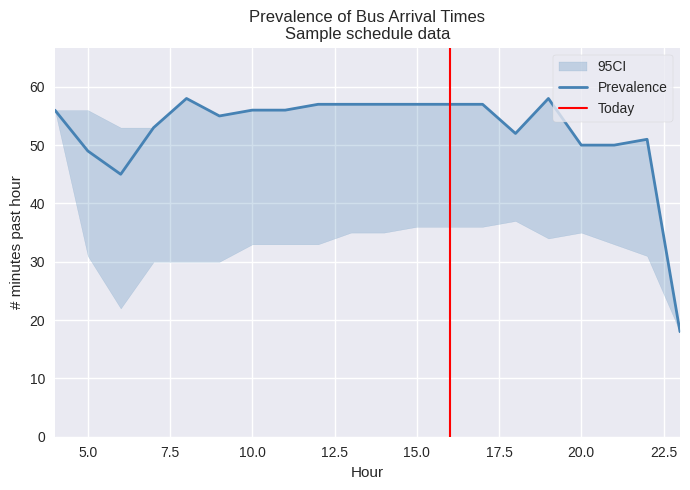

What is the maximum value for Prevalence?

58